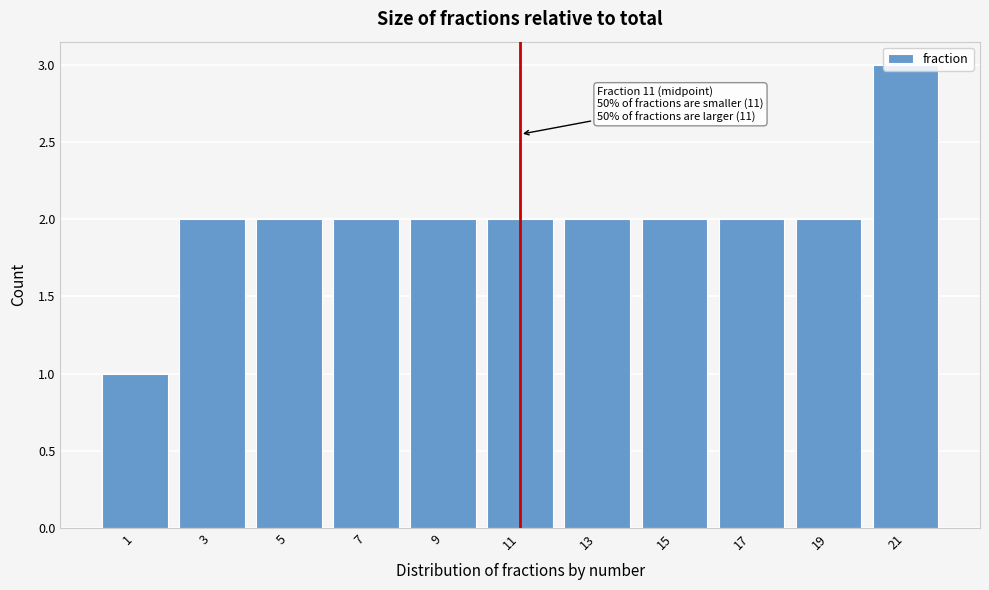

Which range on the x-axis has the tallest bar?

20 to 22